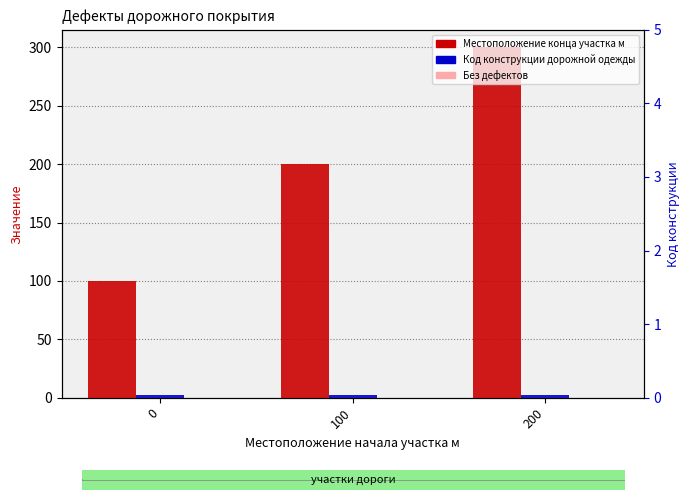

Reading right to left, extract all data points from this chart.

Местоположение конца участка м: 300	200	100
Код конструкции дорожной одежды: 2	2	2
Без дефектов: 0	0	0